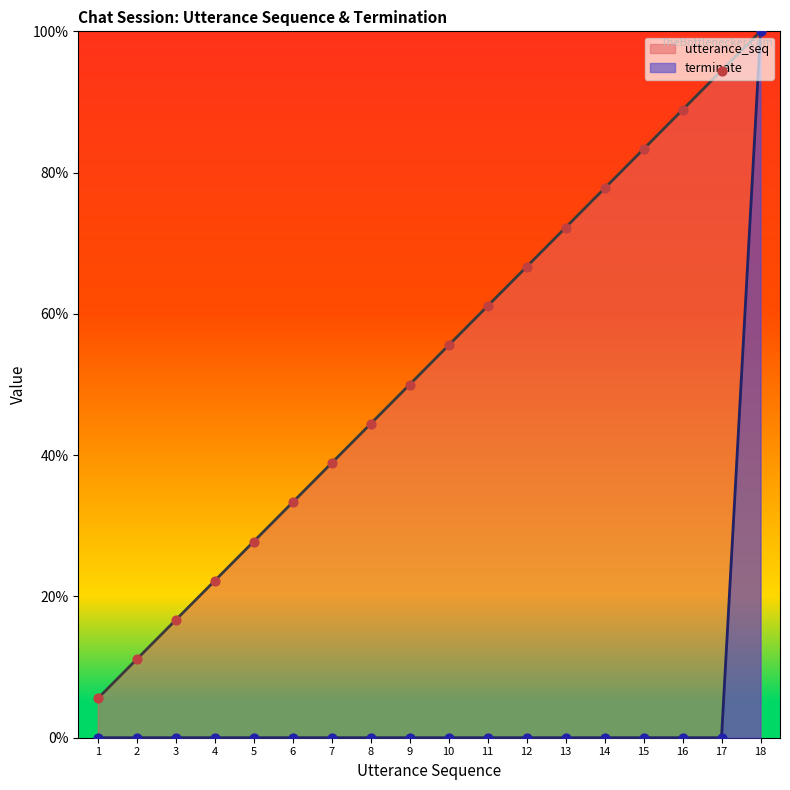

Which series reaches the maximum Y coordinate?

utterance_seq_line